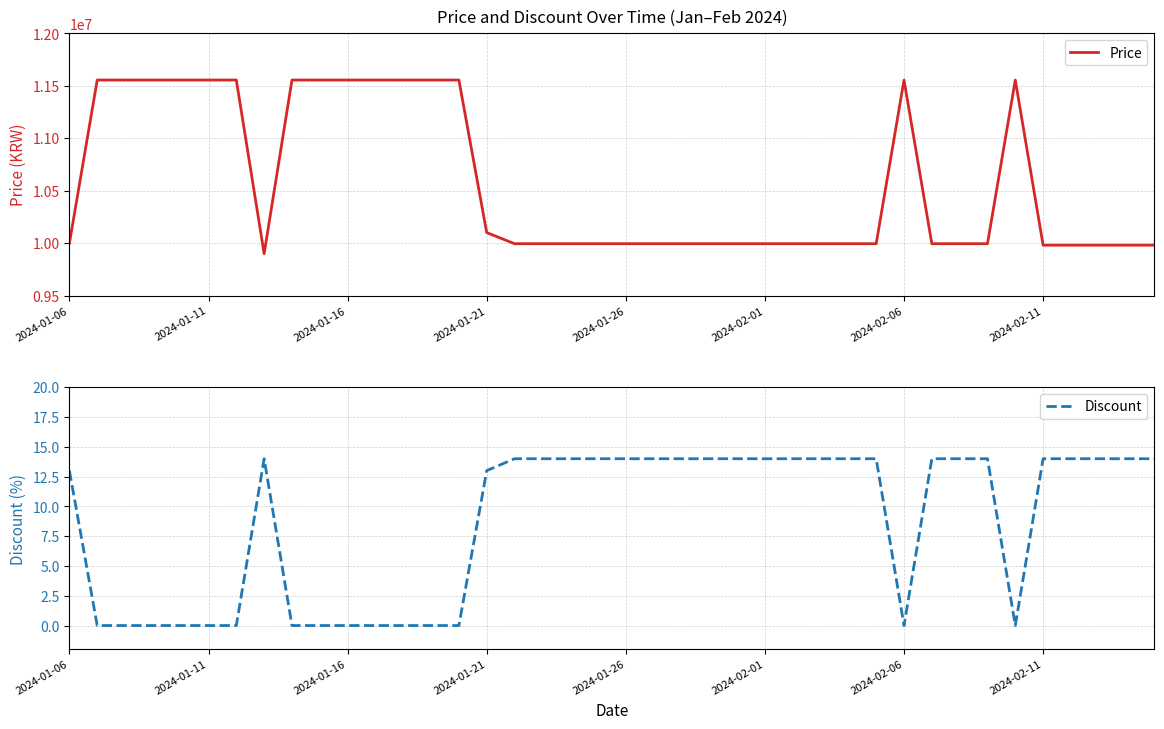

At how many categories does at least one series exceed 1611305?

40